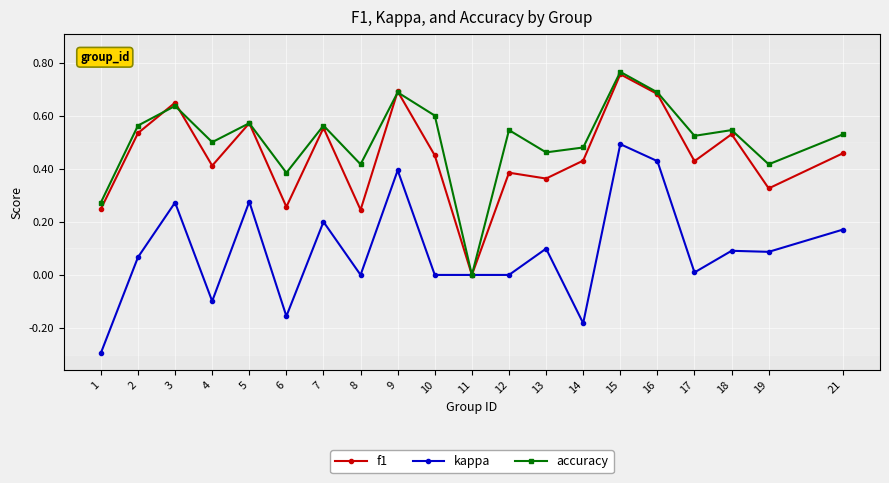

What is the minimum value shown in the chart?

-0.3